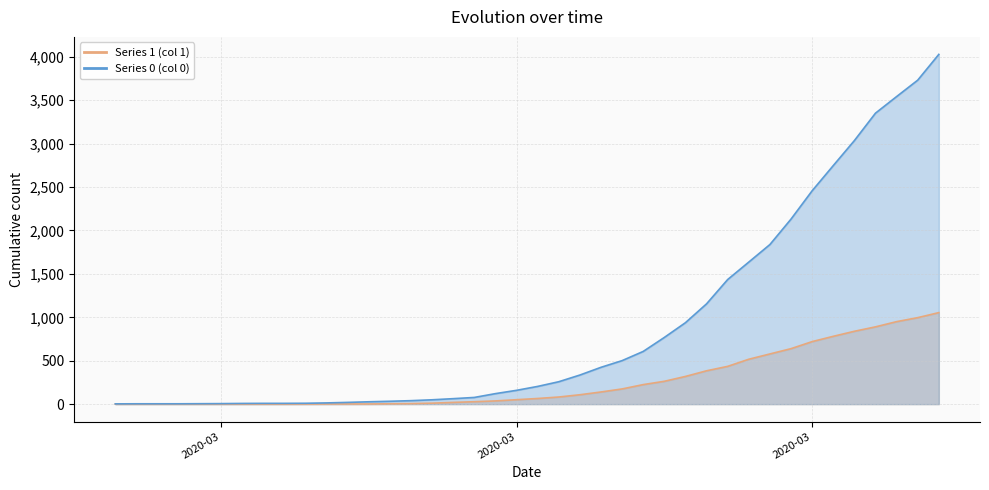

Which category has the lowest value across all series?

2020-02-27